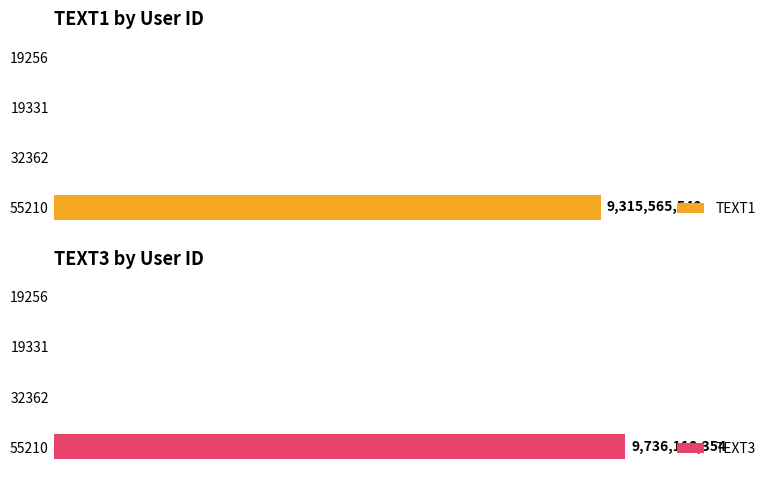

True or false: TEXT1 has a value of 0 at 19331.

True